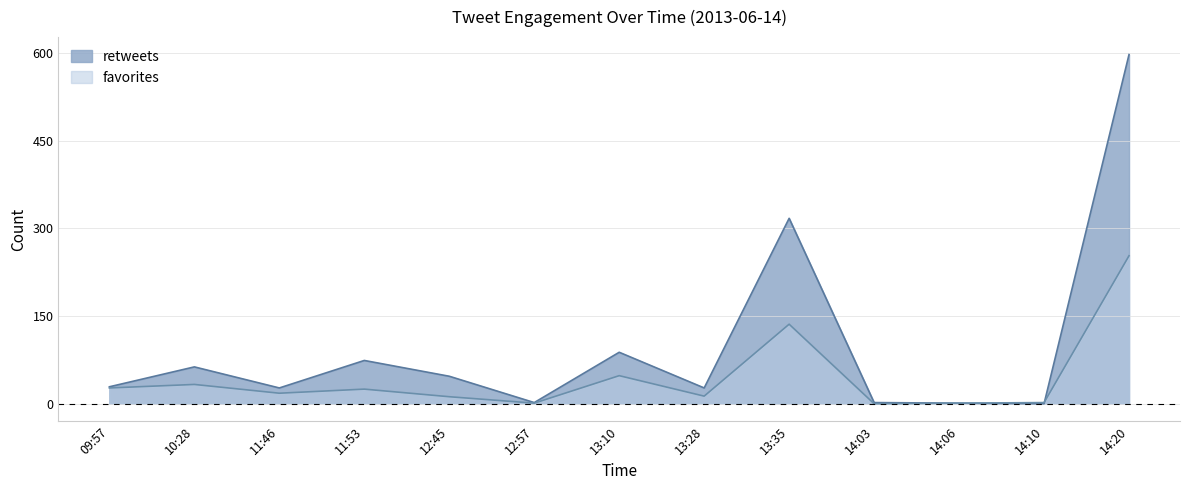

Rank the categories by retweets value from highest to lowest.

14:20, 13:35, 13:10, 11:53, 10:28, 12:45, 09:57, 11:46, 13:28, 12:57, 14:03, 14:06, 14:10